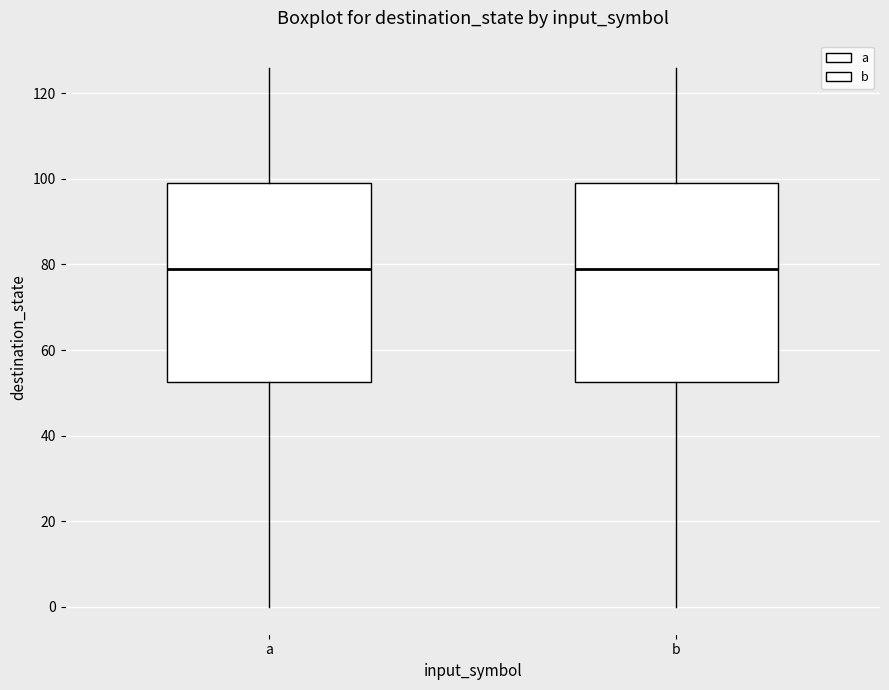

Where is the lower edge of the box for a on the y-axis? The values are not printed on the chart, so give them approximately, as read against the axis.

52